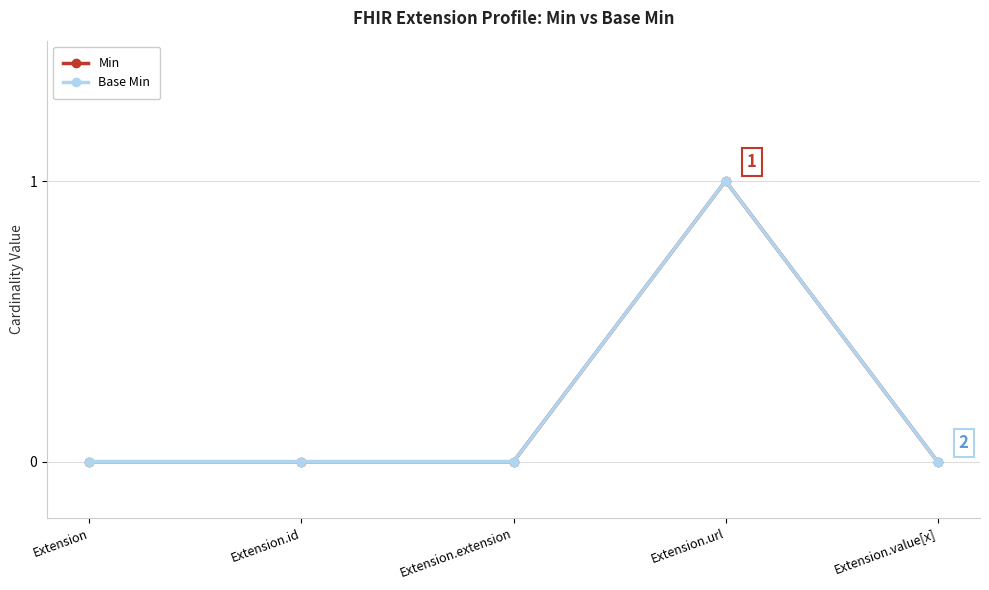

Reading right to left, list all the values displayed in this chart.

Min: 0	1	0	0	0
Base Min: 0	1	0	0	0